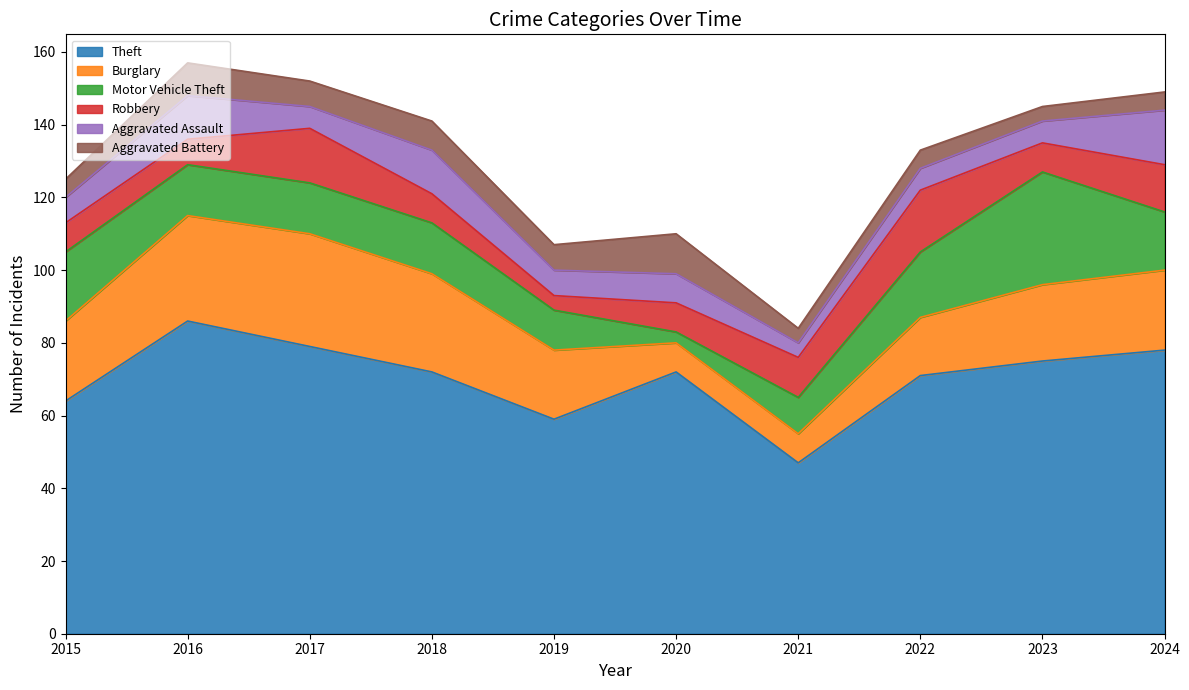

Which series has the largest range (max minus min)?

Theft